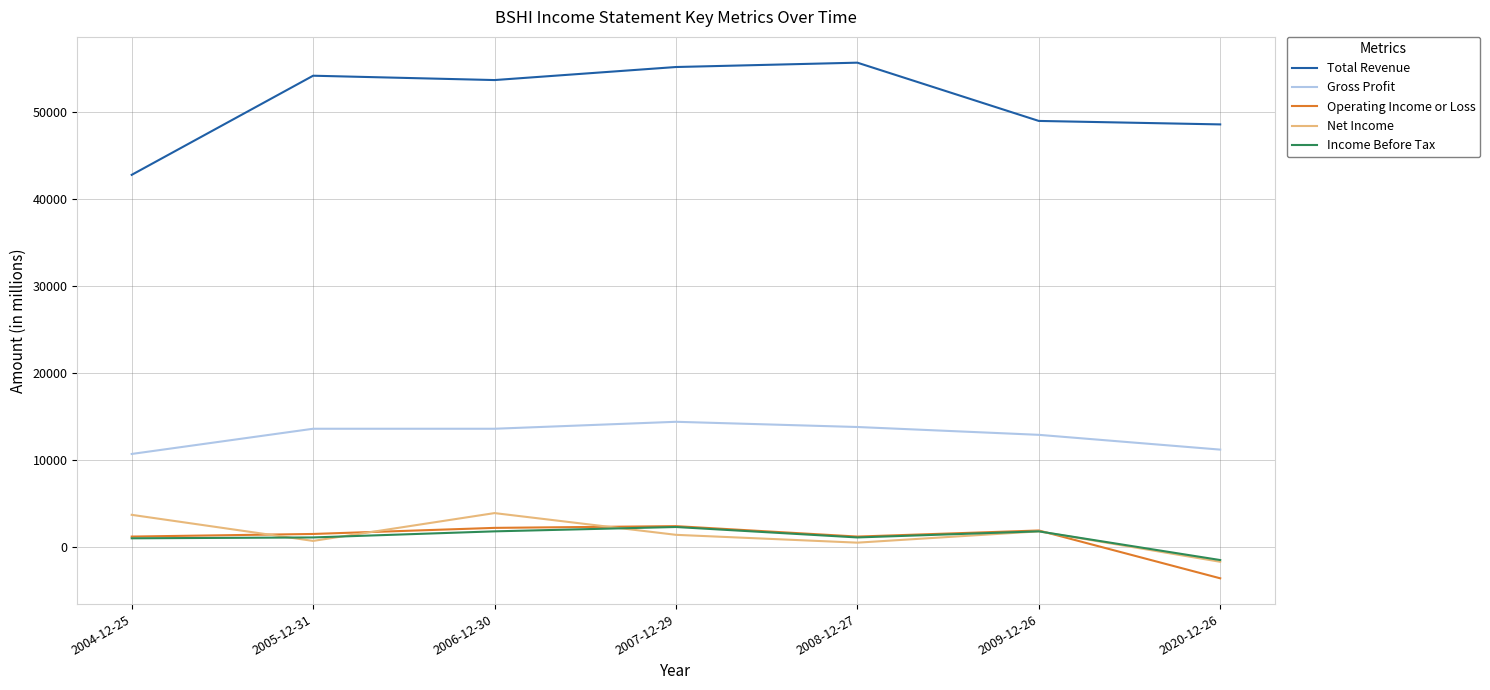

Between 2007-12-29 and 2009-12-26, which series saw the biggest shift?

Total Revenue